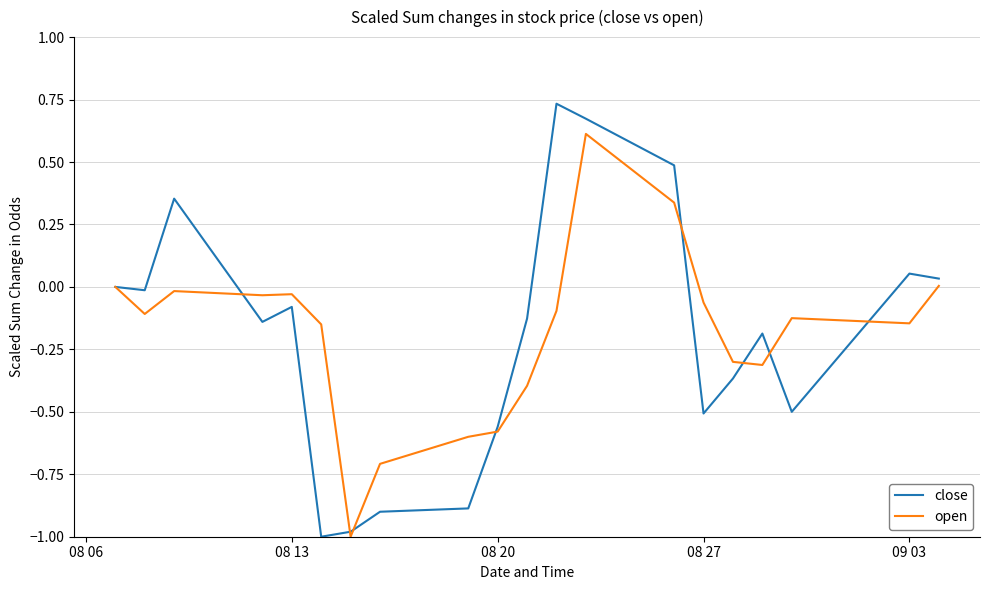

What is the minimum value shown in the chart?

-1.0